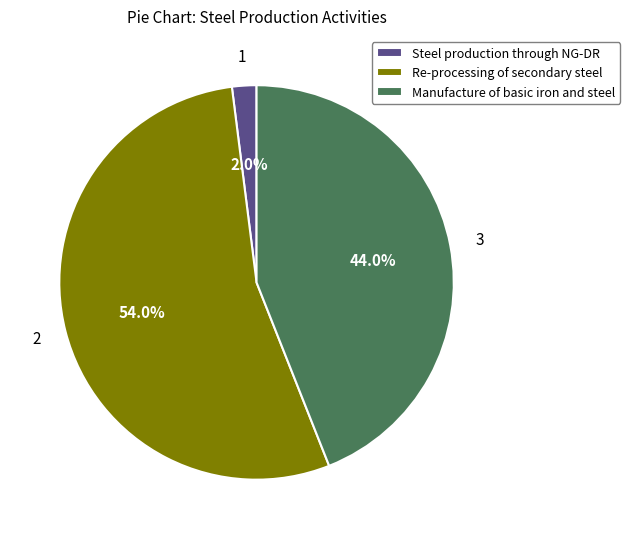

Which slice is the largest?

Re-processing of secondary steel